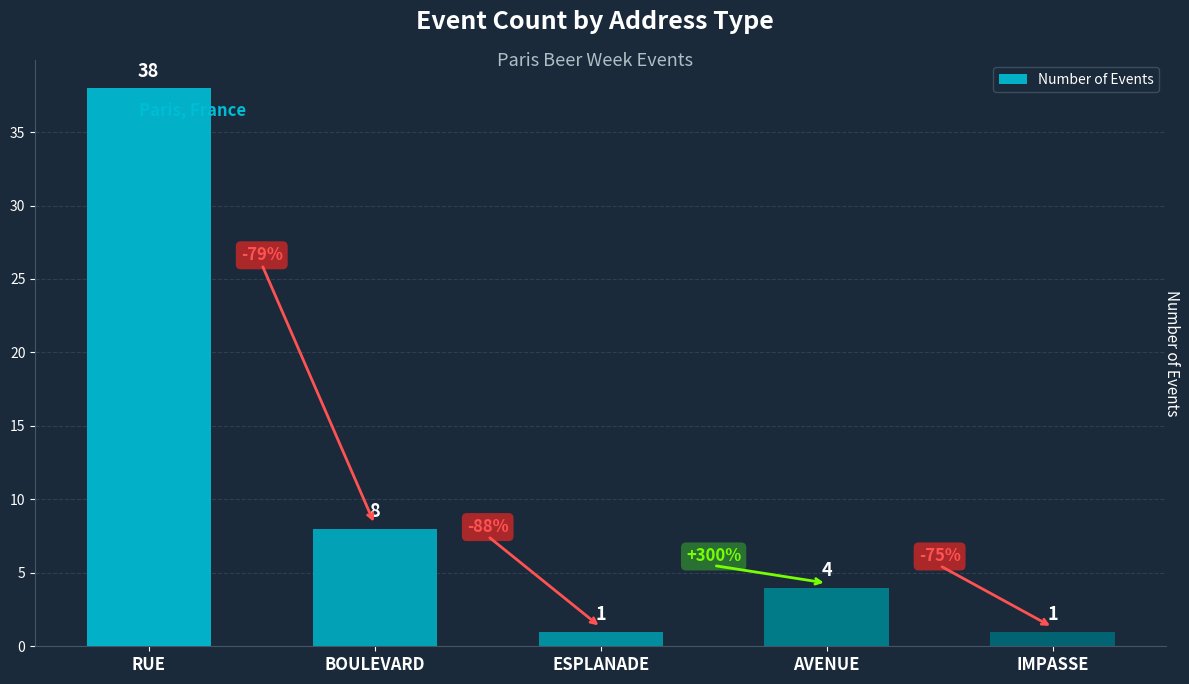

How many data points does each series have?

5